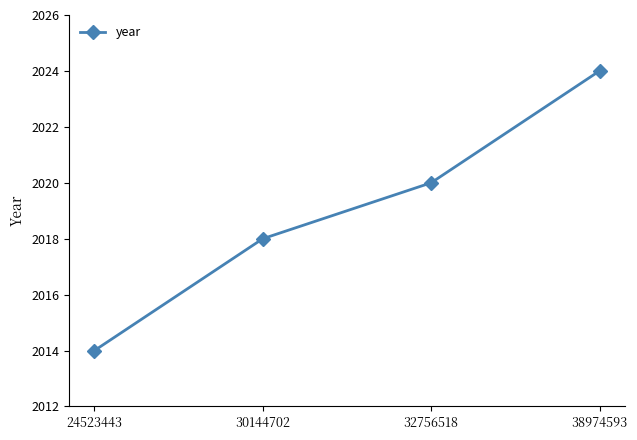

Is it true that the value at 32756518 is 2020?

True